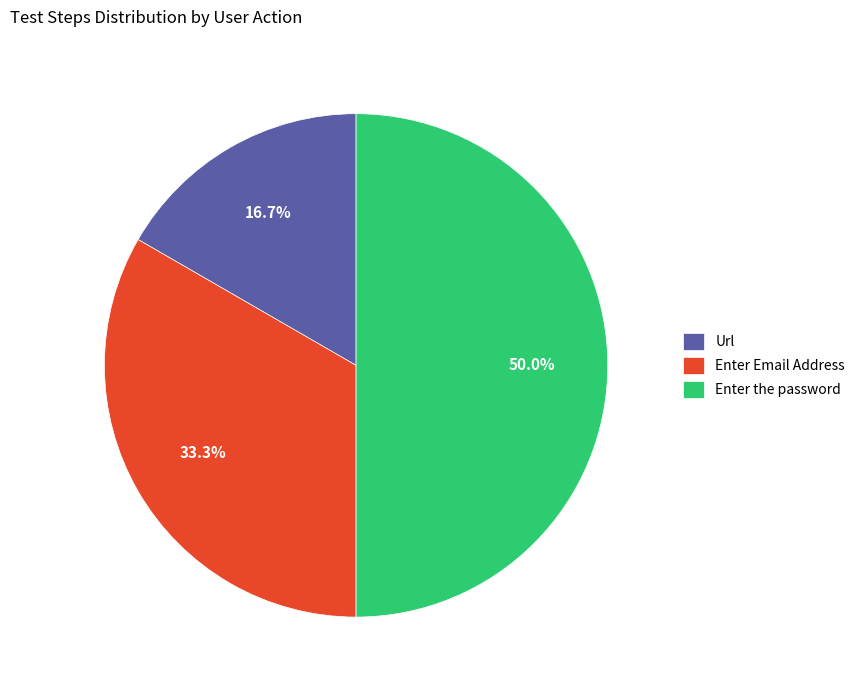

How much of the chart is everything except Enter the password?

50.0%